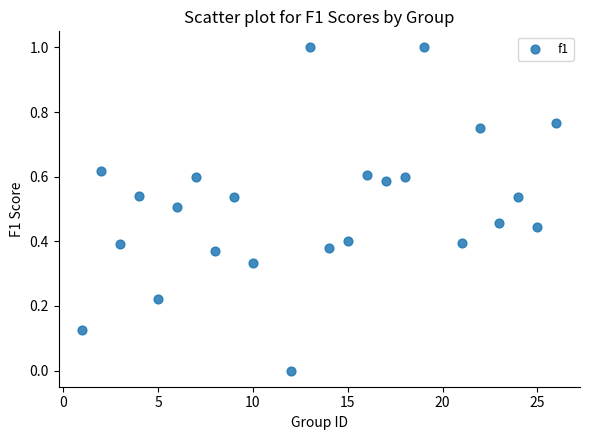

What is the range of Y values (max minus min)?

1.0